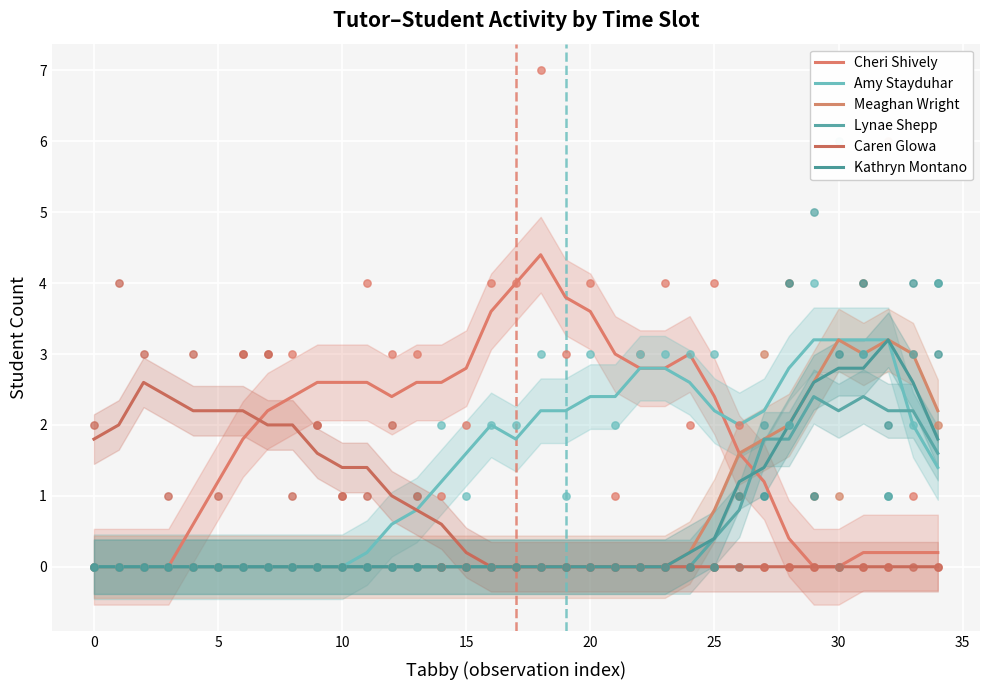

Is the value of Caren Glowa at 27 greater than the value of Lynae Shepp at 11?

No